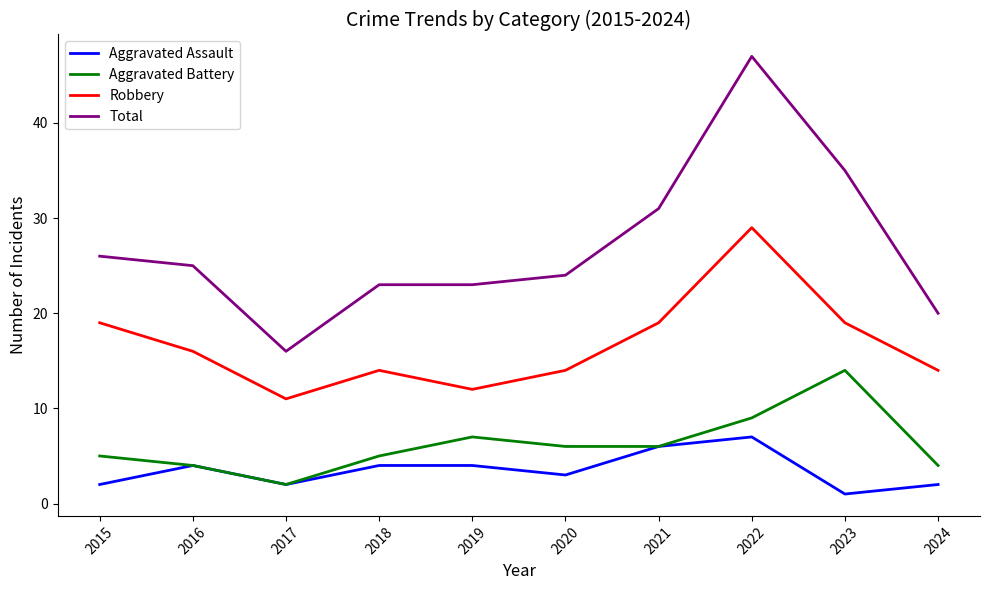

What is the maximum value for Total?

47